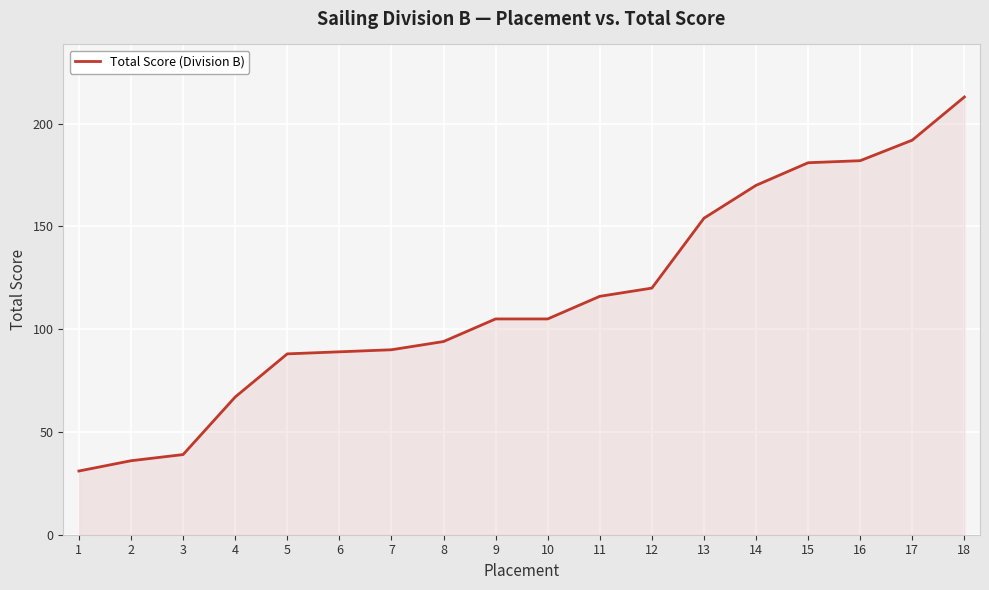

How many lines are shown in the chart?

1